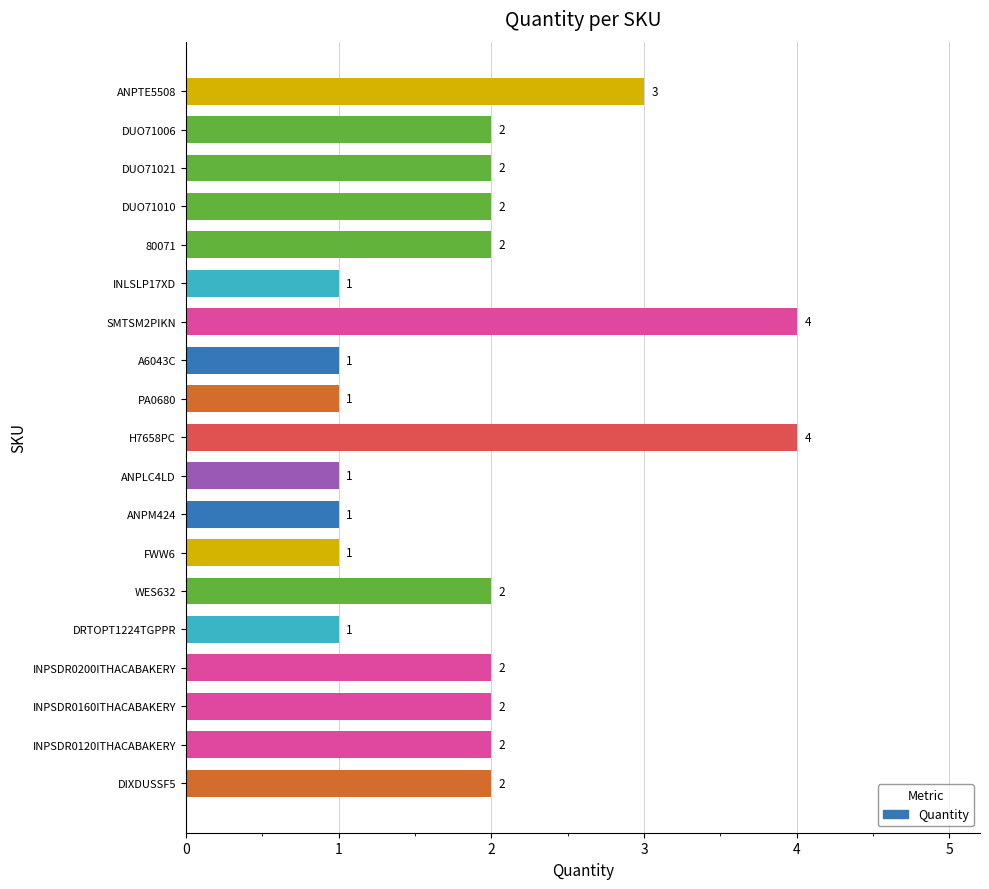

What is the change in value from PA0680 to INPSDR0120ITHACABAKERY?

+1